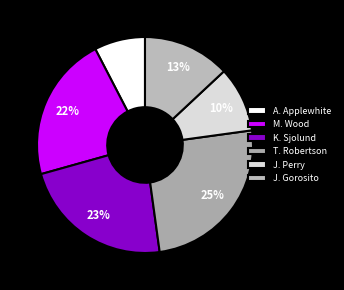

What is the ratio of the value at A. Applewhite to the value at K. Sjolund?

0.3